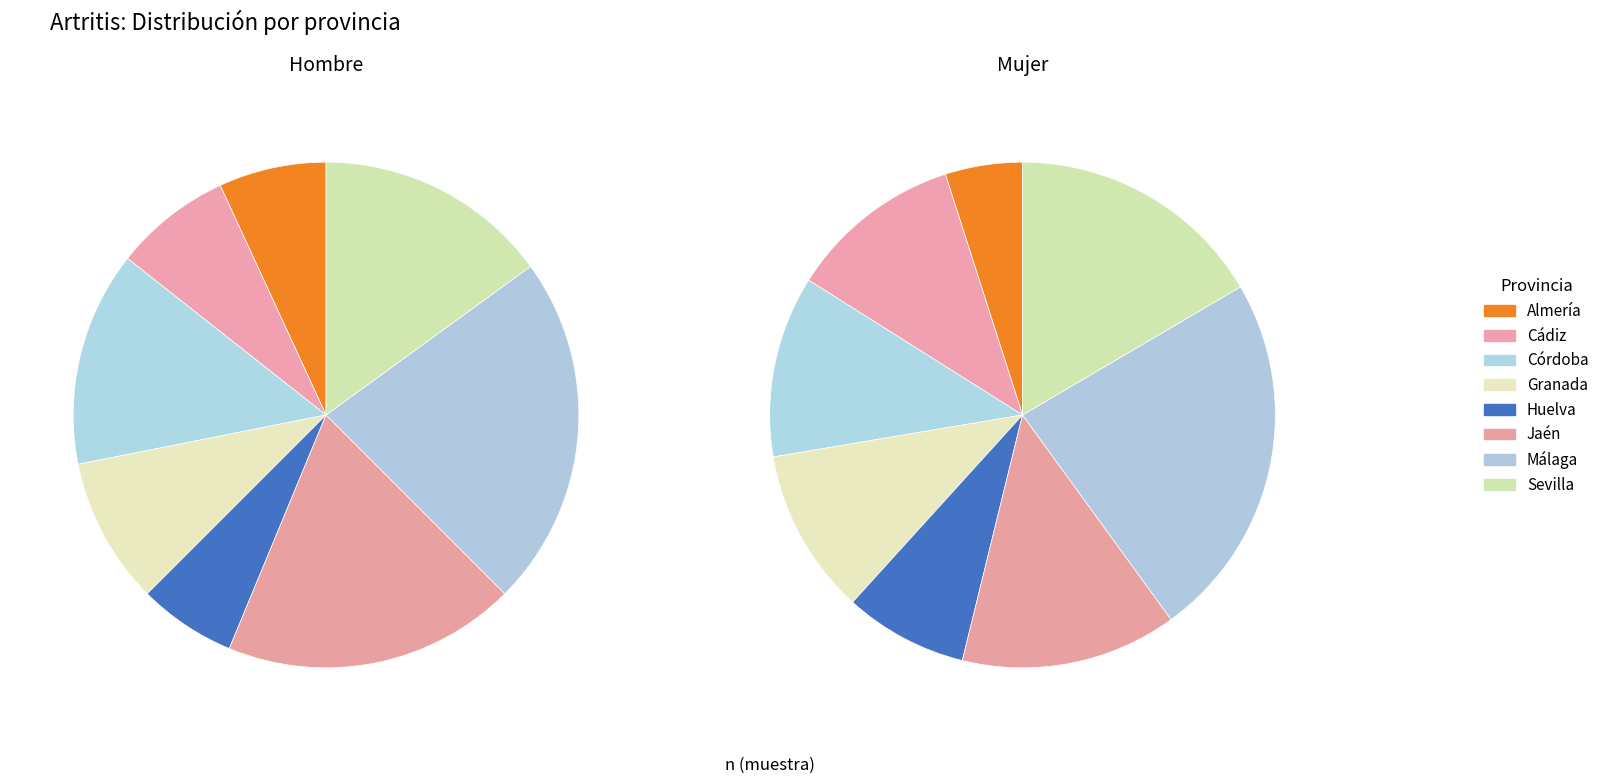

To the nearest percent, what is the difference between the Almería and Málaga slice percentages?

16%